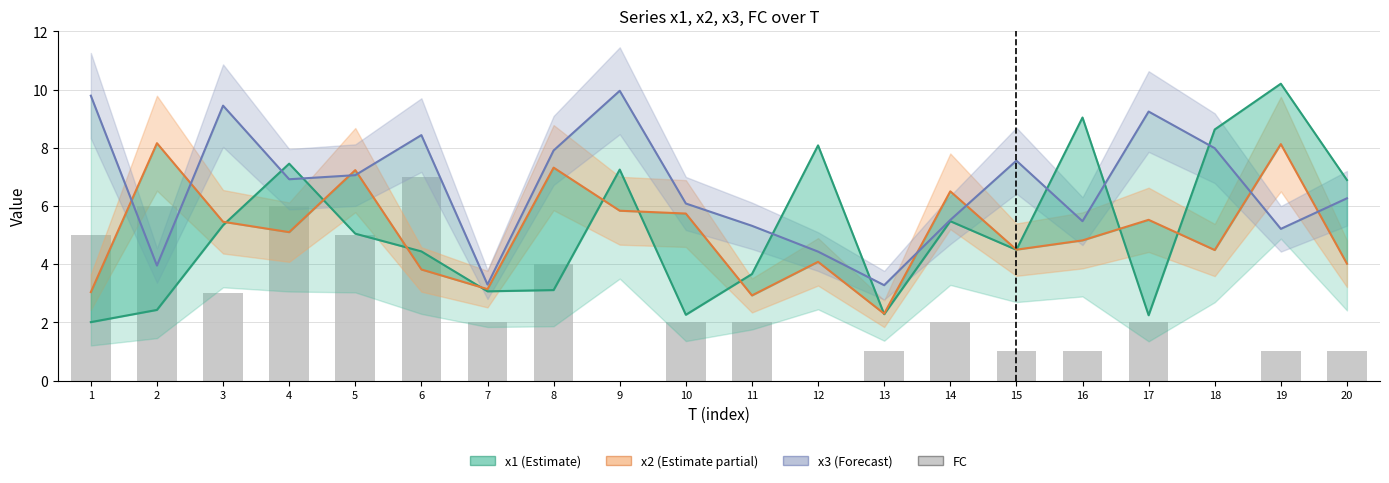

Reading left to right, transcribe all the data shown in this chart.

x1 (Estimate): 1=2.0	2=2.4	3=5.3	4=7.5	5=5.0	6=4.4	7=3.1	8=3.1	9=7.3	10=2.3	11=3.7	12=8.1	13=2.3	14=5.5	15=4.5	16=9.0	17=2.2	18=8.6	19=10.2	20=6.9
x2 (Estimate partial): 1=3.0	2=8.2	3=5.5	4=5.1	5=7.2	6=3.8	7=3.1	8=7.3	9=5.8	10=5.7	11=2.9	12=4.1	13=2.3	14=6.5	15=4.5	16=4.8	17=5.5	18=4.5	19=8.1	20=4.0
x3 (Forecast): 1=9.8	2=4.0	3=9.4	4=6.9	5=7.1	6=8.4	7=3.3	8=7.9	9=10.0	10=6.1	11=5.3	12=4.4	13=3.3	14=5.5	15=7.6	16=5.5	17=9.2	18=8.0	19=5.2	20=6.3
FC: 1=5.0	2=6.0	3=3.0	4=6.0	5=5.0	6=7.0	7=2.0	8=4.0	9=0.0	10=2.0	11=2.0	12=0.0	13=1.0	14=2.0	15=1.0	16=1.0	17=2.0	18=0.0	19=1.0	20=1.0